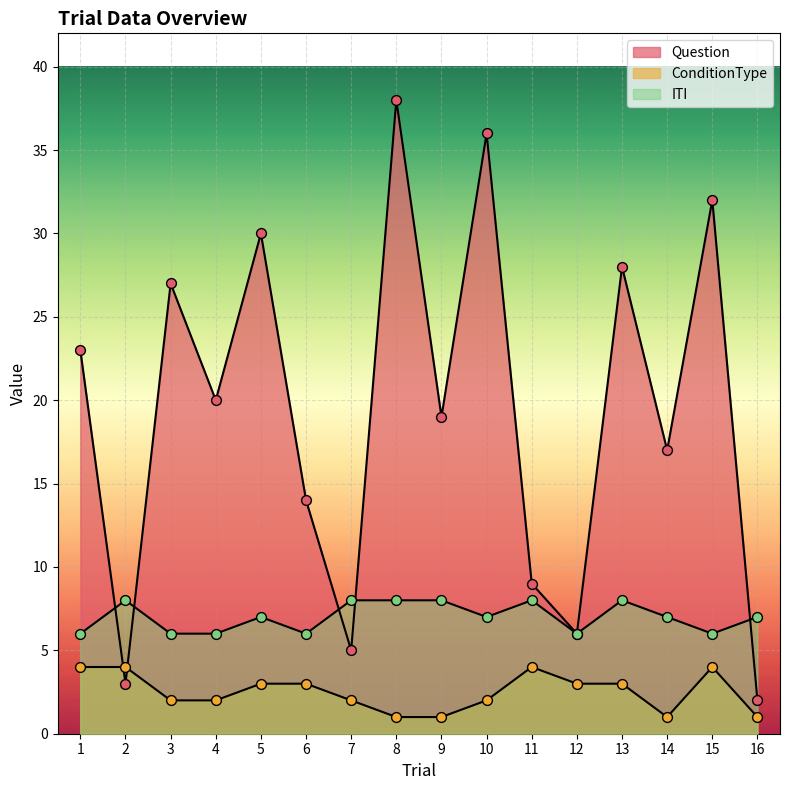

Which series has the largest Y range (max minus min)?

Question